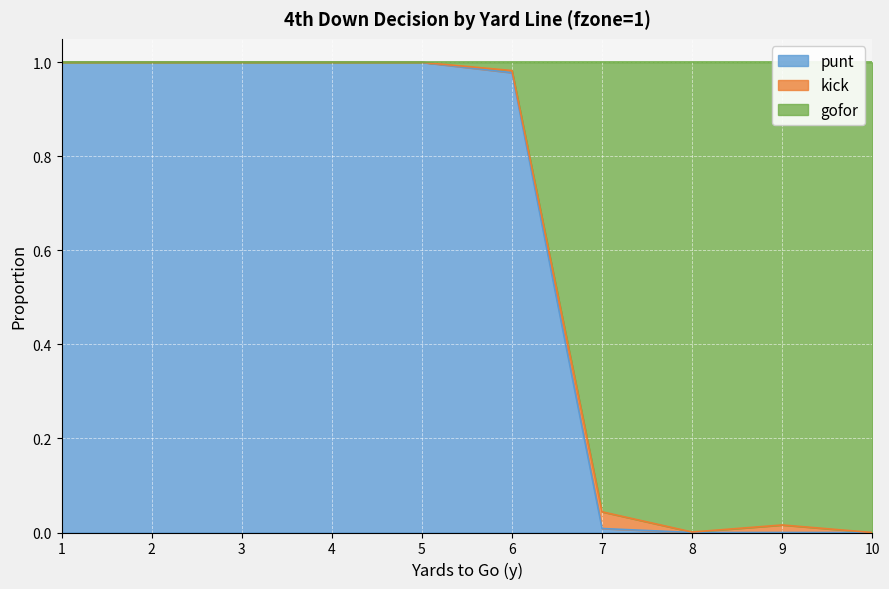

True or false: punt has a value of -0.4 at 9.

False